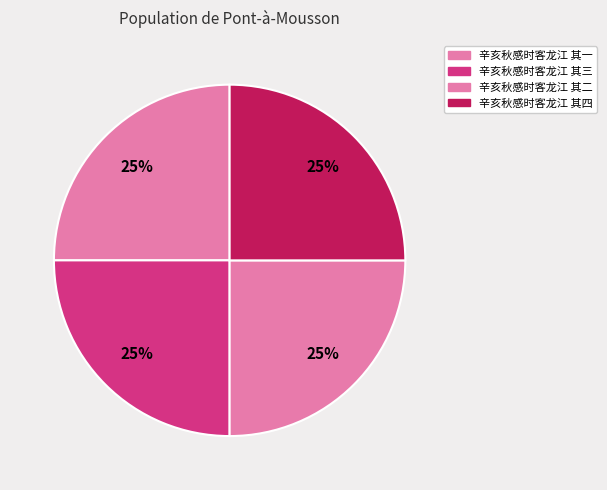

What percentage is the 辛亥秋感时客龙江 其三 slice, to the nearest percent?

25%